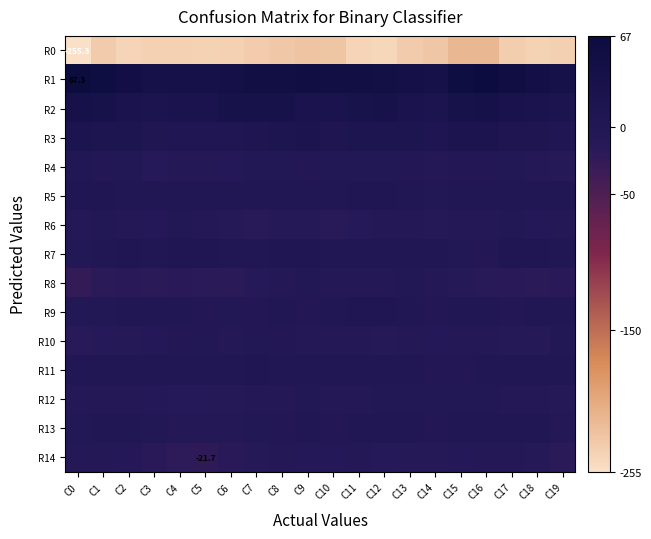

The value of R12 at C13 is -1.3. True or false?

False